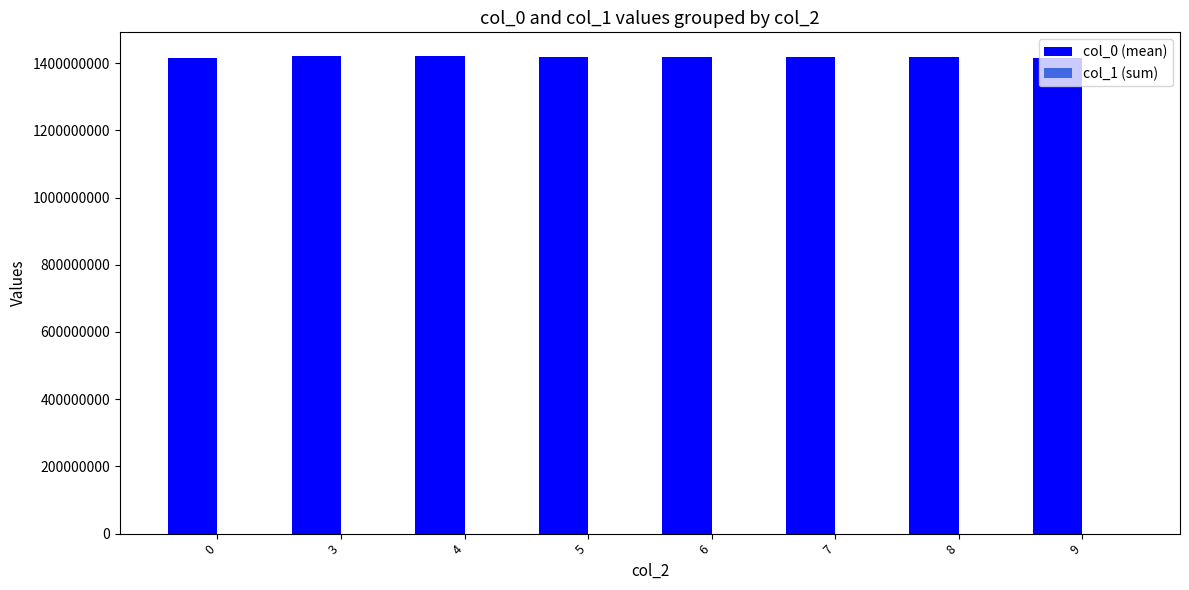

Which series has the largest total across all categories?

col_0 (mean)